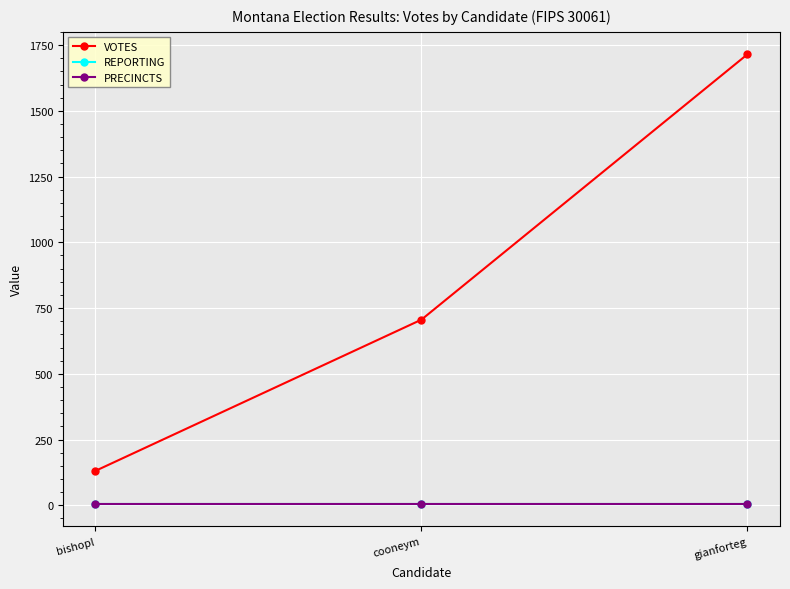

Reading left to right, list all the values displayed in this chart.

VOTES: bishopl=131	cooneym=706	gianforteg=1715
REPORTING: bishopl=6	cooneym=6	gianforteg=6
PRECINCTS: bishopl=6	cooneym=6	gianforteg=6